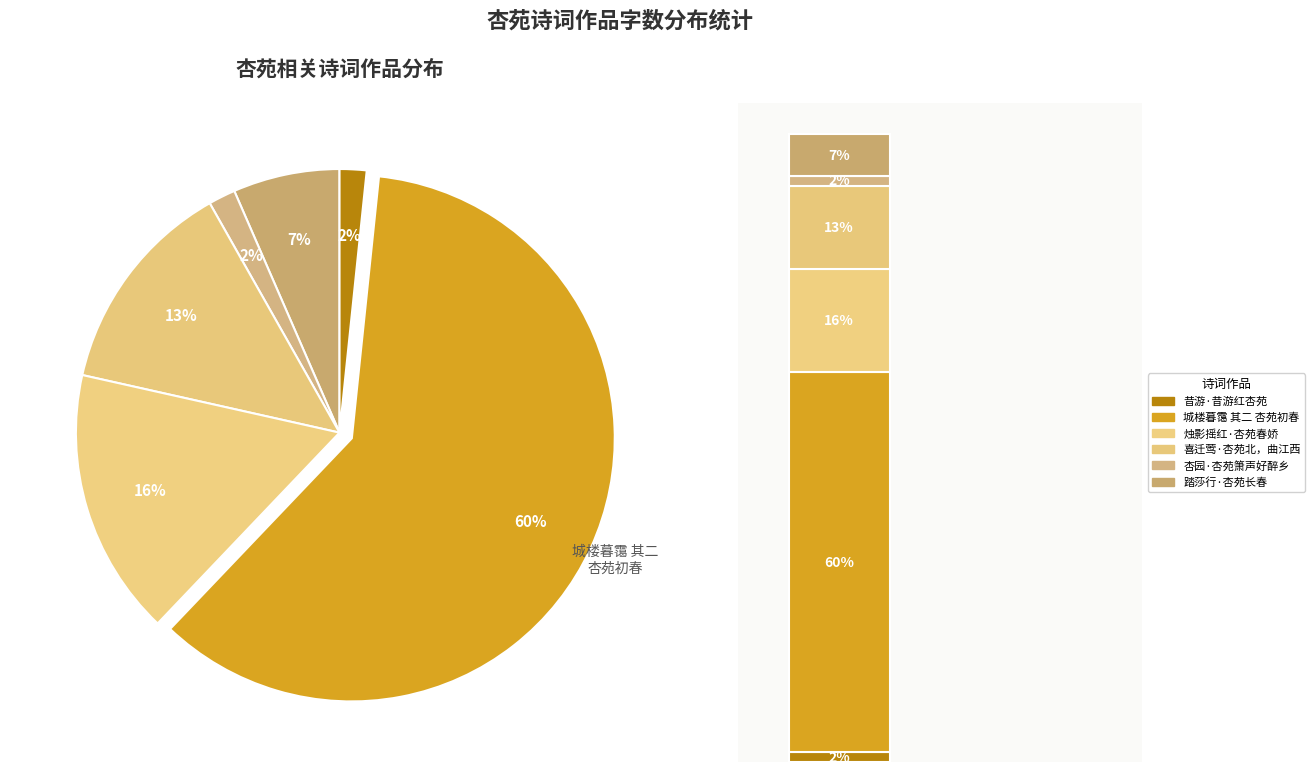

Does 城楼暮霭 其二 杏苑初春 account for over 50% of the chart?

Yes